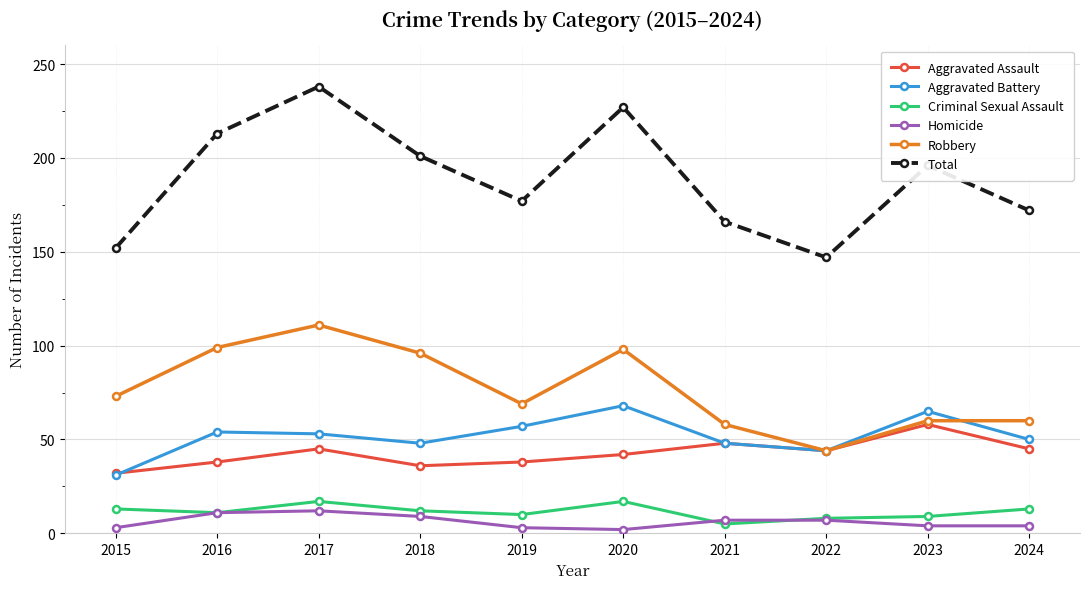

Which series has the largest total across all categories?

Total